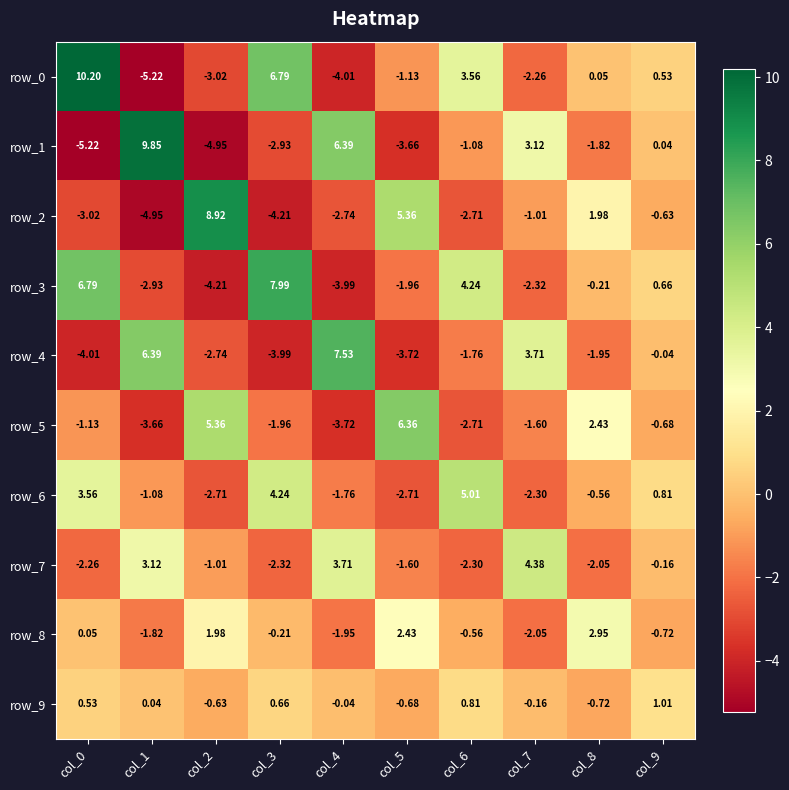

Reading left to right, what are all the values shown in this chart?

row_0: col_0=10.2	col_1=-5.2	col_2=-3.0	col_3=6.8	col_4=-4.0	col_5=-1.1	col_6=3.6	col_7=-2.3	col_8=0.1	col_9=0.5
row_1: col_0=-5.2	col_1=9.8	col_2=-5.0	col_3=-2.9	col_4=6.4	col_5=-3.7	col_6=-1.1	col_7=3.1	col_8=-1.8	col_9=0.0
row_2: col_0=-3.0	col_1=-5.0	col_2=8.9	col_3=-4.2	col_4=-2.7	col_5=5.4	col_6=-2.7	col_7=-1.0	col_8=2.0	col_9=-0.6
row_3: col_0=6.8	col_1=-2.9	col_2=-4.2	col_3=8.0	col_4=-4.0	col_5=-2.0	col_6=4.2	col_7=-2.3	col_8=-0.2	col_9=0.7
row_4: col_0=-4.0	col_1=6.4	col_2=-2.7	col_3=-4.0	col_4=7.5	col_5=-3.7	col_6=-1.8	col_7=3.7	col_8=-2.0	col_9=-0.0
row_5: col_0=-1.1	col_1=-3.7	col_2=5.4	col_3=-2.0	col_4=-3.7	col_5=6.4	col_6=-2.7	col_7=-1.6	col_8=2.4	col_9=-0.7
row_6: col_0=3.6	col_1=-1.1	col_2=-2.7	col_3=4.2	col_4=-1.8	col_5=-2.7	col_6=5.0	col_7=-2.3	col_8=-0.6	col_9=0.8
row_7: col_0=-2.3	col_1=3.1	col_2=-1.0	col_3=-2.3	col_4=3.7	col_5=-1.6	col_6=-2.3	col_7=4.4	col_8=-2.0	col_9=-0.2
row_8: col_0=0.1	col_1=-1.8	col_2=2.0	col_3=-0.2	col_4=-2.0	col_5=2.4	col_6=-0.6	col_7=-2.0	col_8=2.9	col_9=-0.7
row_9: col_0=0.5	col_1=0.0	col_2=-0.6	col_3=0.7	col_4=-0.0	col_5=-0.7	col_6=0.8	col_7=-0.2	col_8=-0.7	col_9=1.0